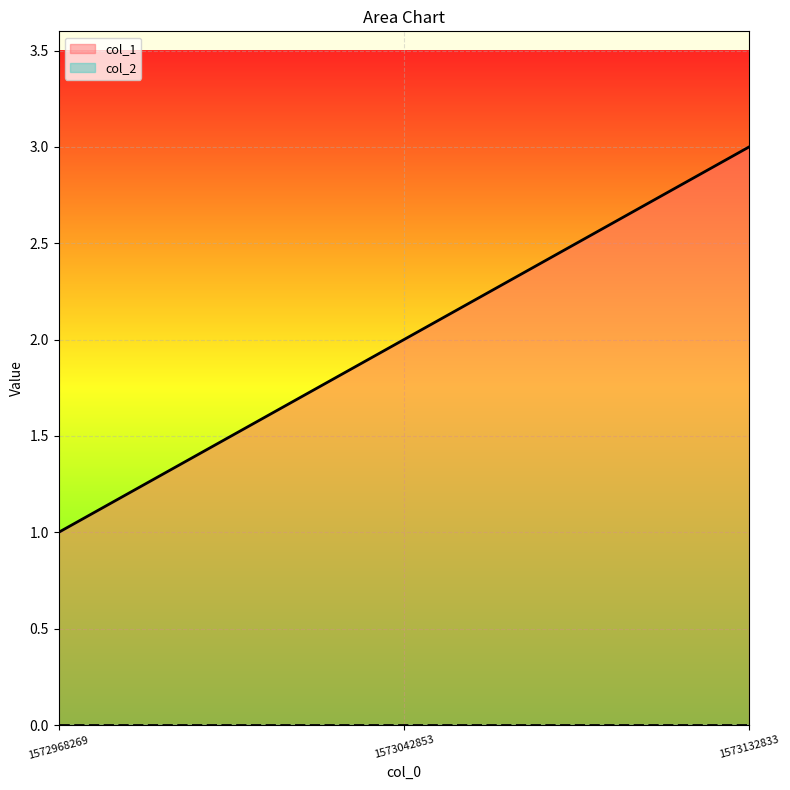

What is the average value?

2